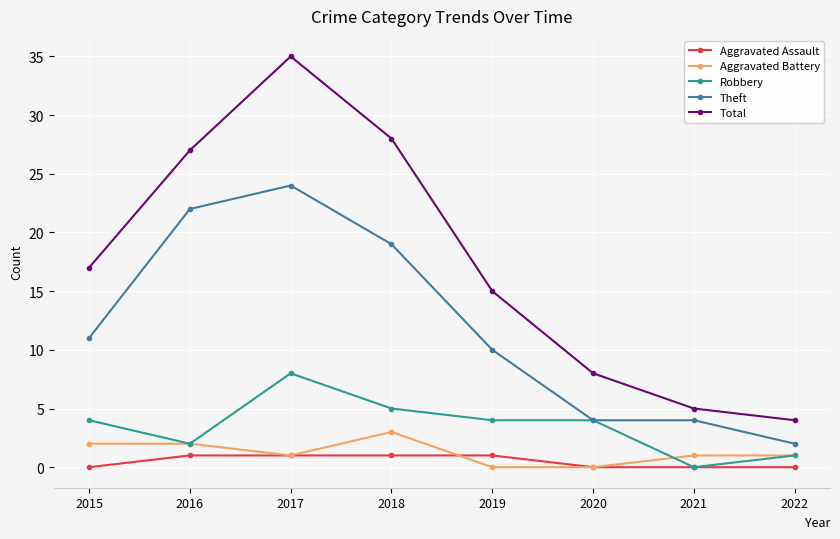

Reading left to right, what are all the values shown in this chart?

Aggravated Assault: 0	1	1	1	1	0	0	0
Aggravated Battery: 2	2	1	3	0	0	1	1
Robbery: 4	2	8	5	4	4	0	1
Theft: 11	22	24	19	10	4	4	2
Total: 17	27	35	28	15	8	5	4